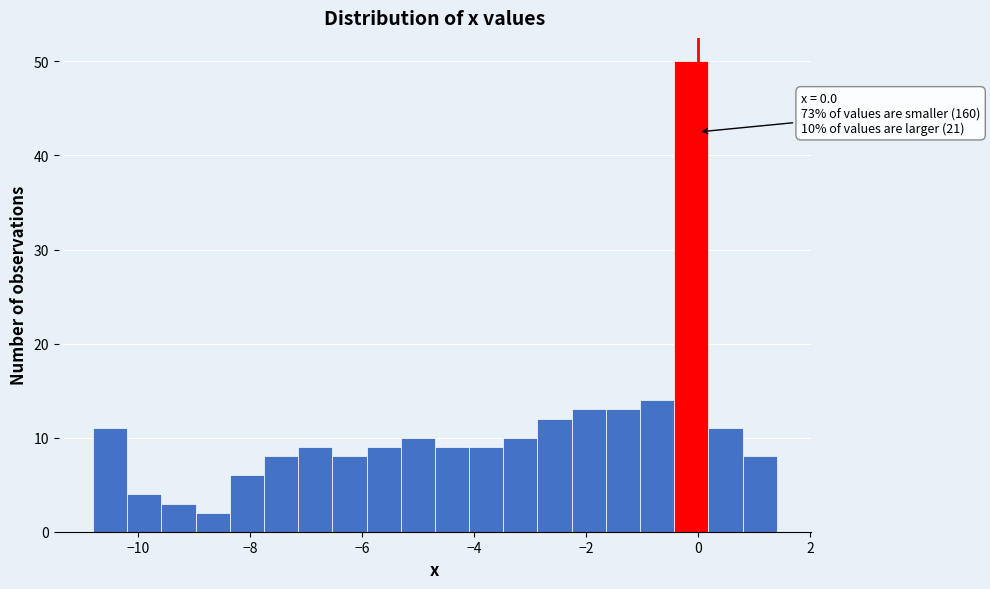

Read against the x-axis, roughly where is the centre of the tallest bar?

-0.2